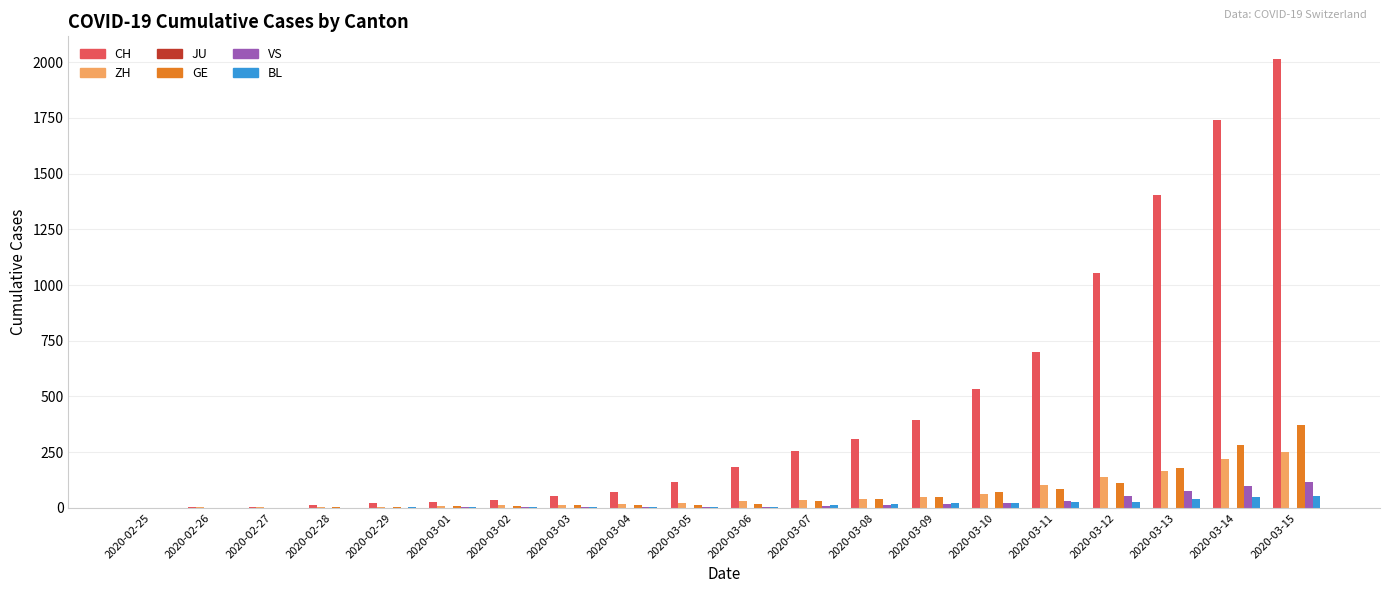

The CH series shows 254 at 2020-03-07. True or false?

True